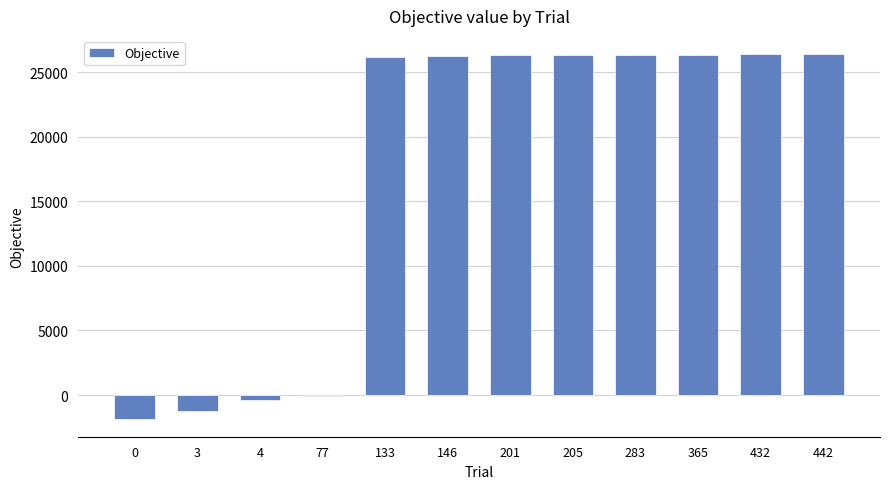

Where is the data nearest to the value 12293?

77